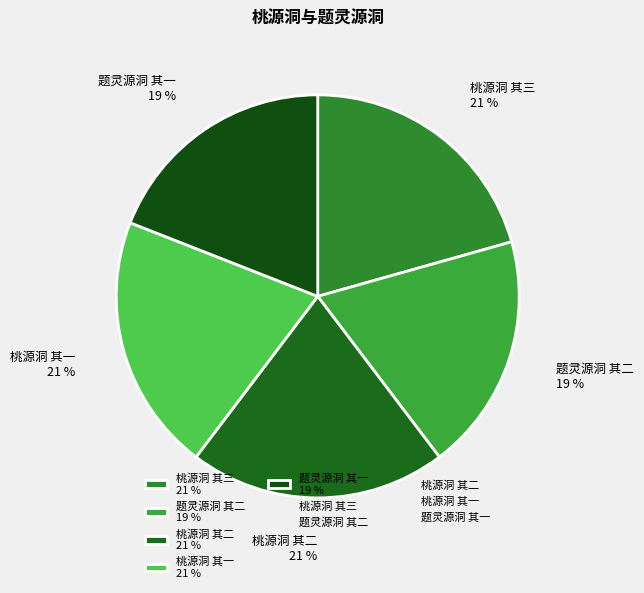

How many segments does this pie chart have?

5